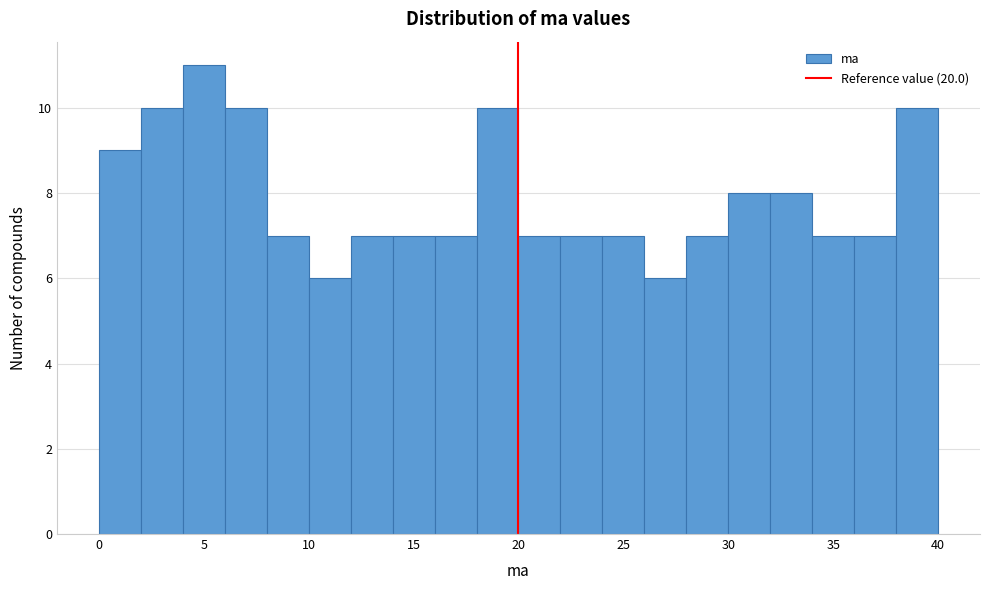

Reading left to right, list every bar in this chart as the range it spans on the x-axis followed by its height. The values are not printed on the chart, so give them approximately, as read against the axis.

0 to 2: 9
2 to 4: 10
4 to 6: 11
6 to 8: 10
8 to 10: 7
10 to 12: 6
12 to 14: 7
14 to 16: 7
16 to 18: 7
18 to 20: 10
20 to 22: 7
22 to 24: 7
24 to 26: 7
26 to 28: 6
28 to 30: 7
30 to 32: 8
32 to 34: 8
34 to 36: 7
36 to 38: 7
38 to 40: 10